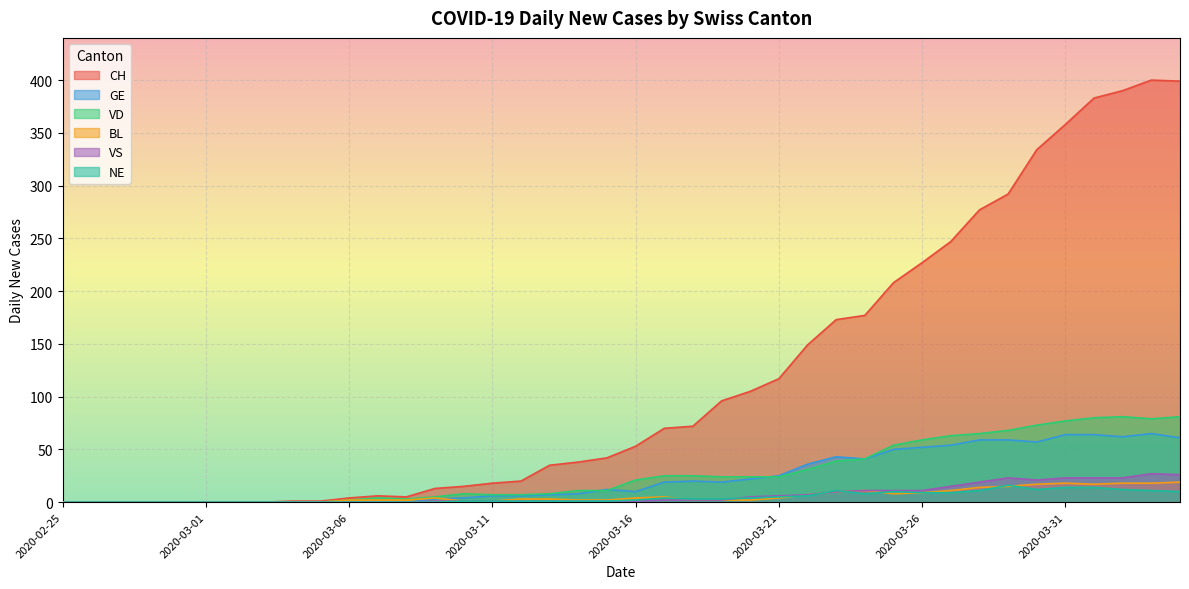

Which series has the widest spread of values?

CH